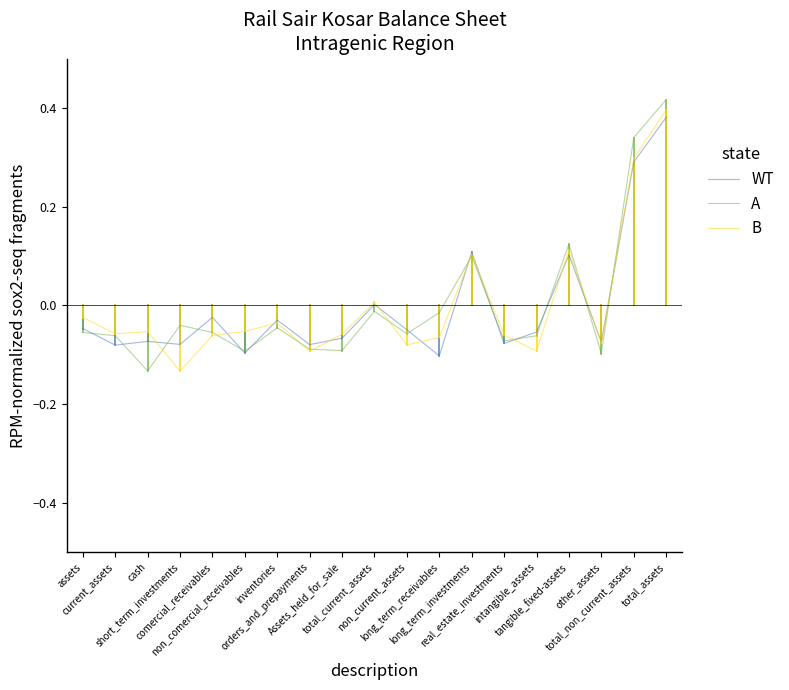

How many series are shown in this chart?

3